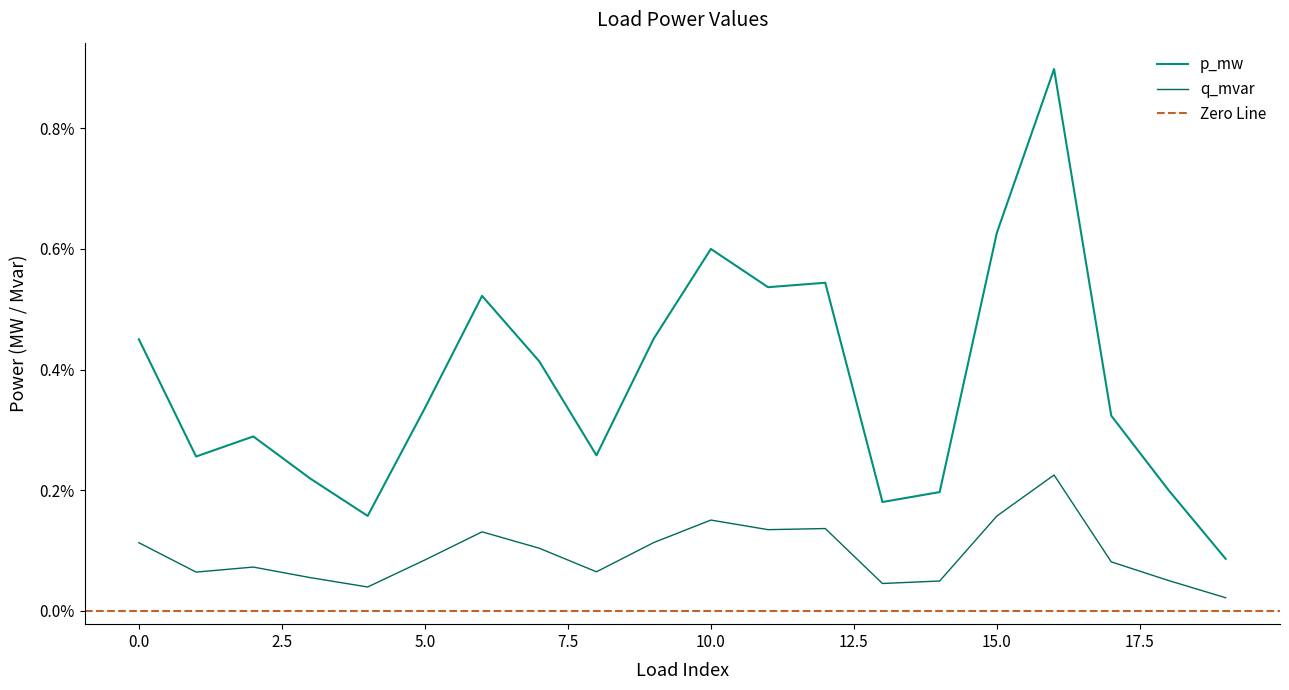

Which category has the highest value across all series?

16